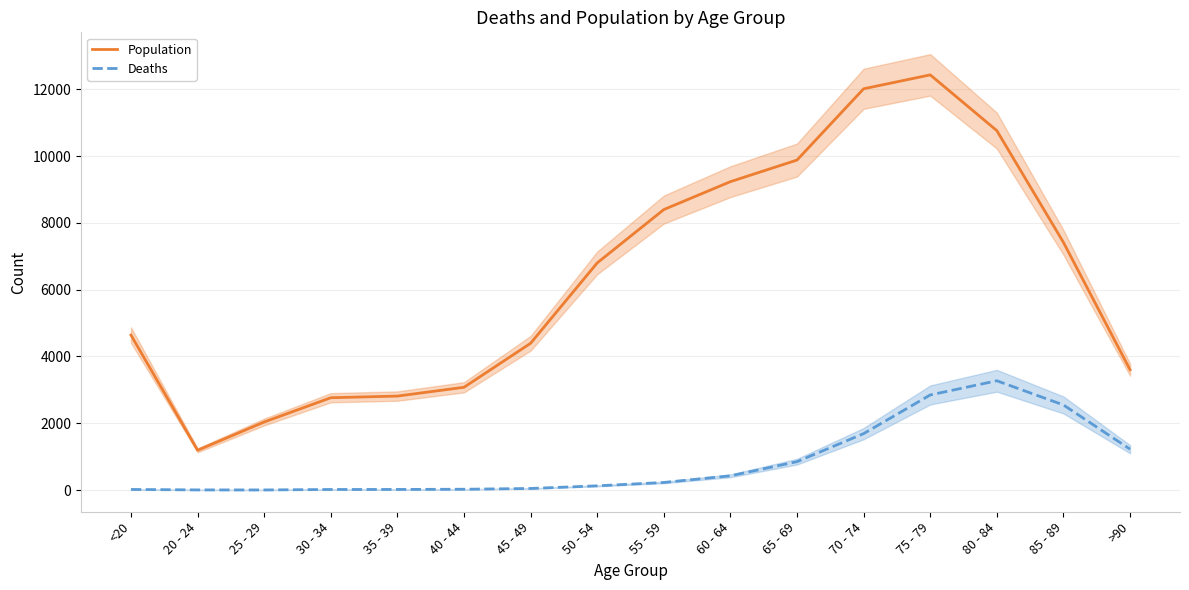

What is the label of the 10th point from the left?

60 - 64